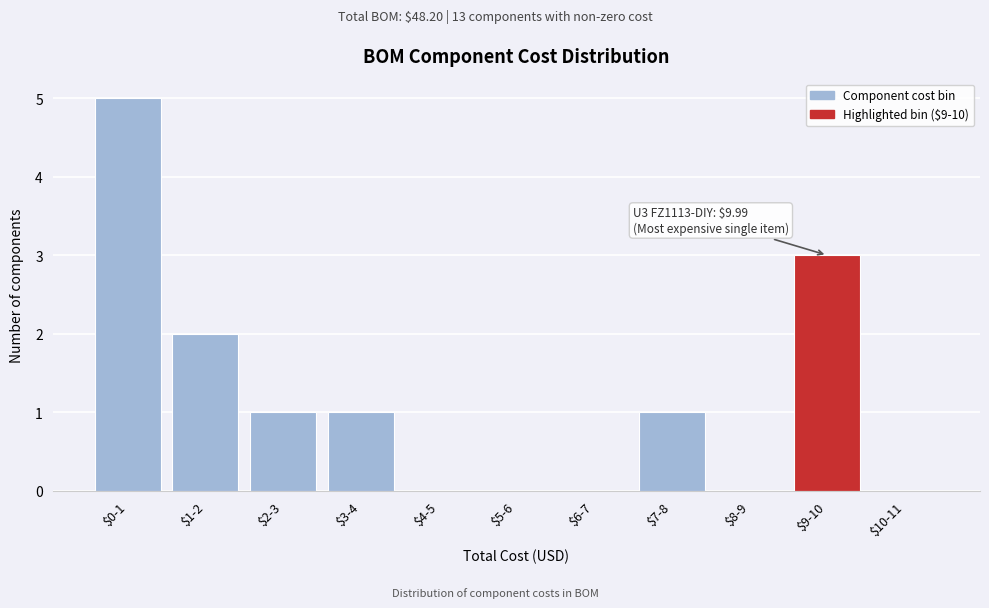

What is the greatest value displayed?

5